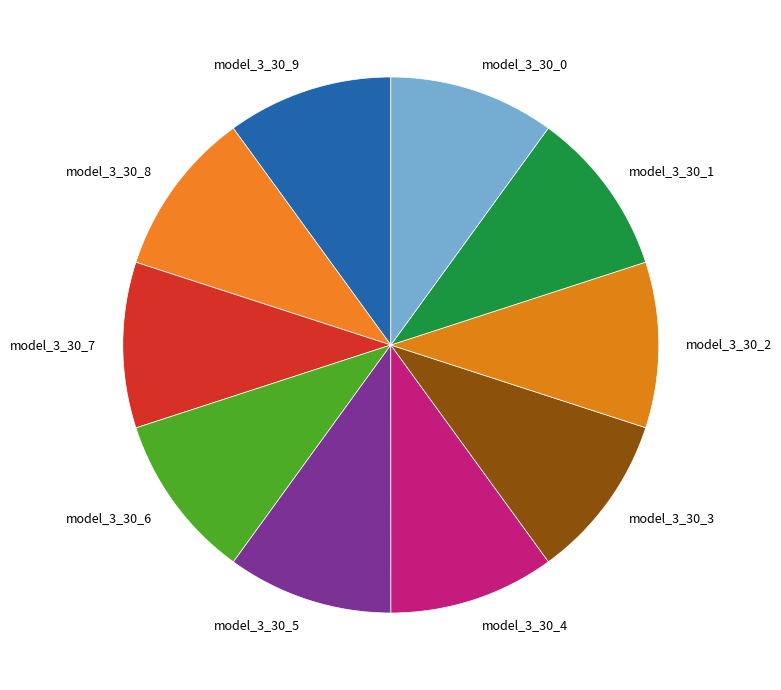

Do model_3_30_1 and model_3_30_3 together represent more than half of the pie?

No